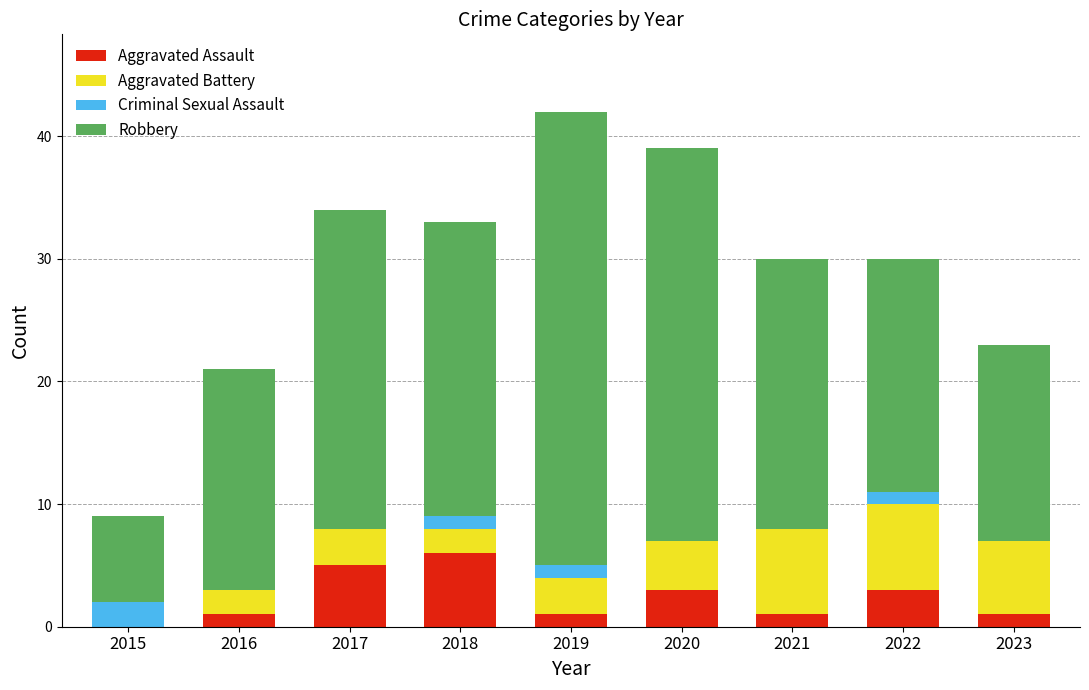

What is the highest value of the Aggravated Assault series?

6